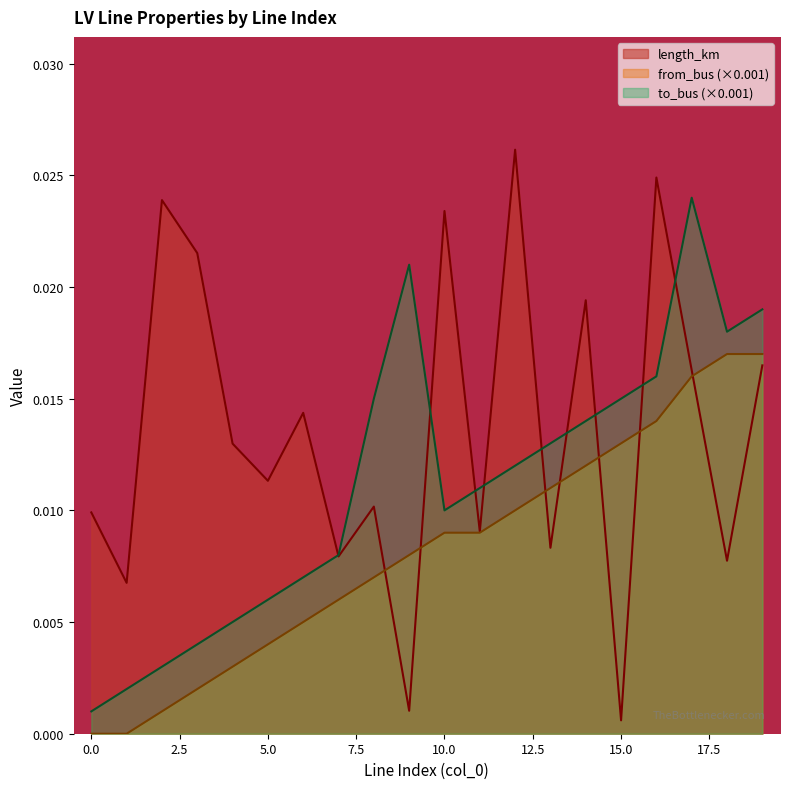

Between 2 and 3, which is larger?

2